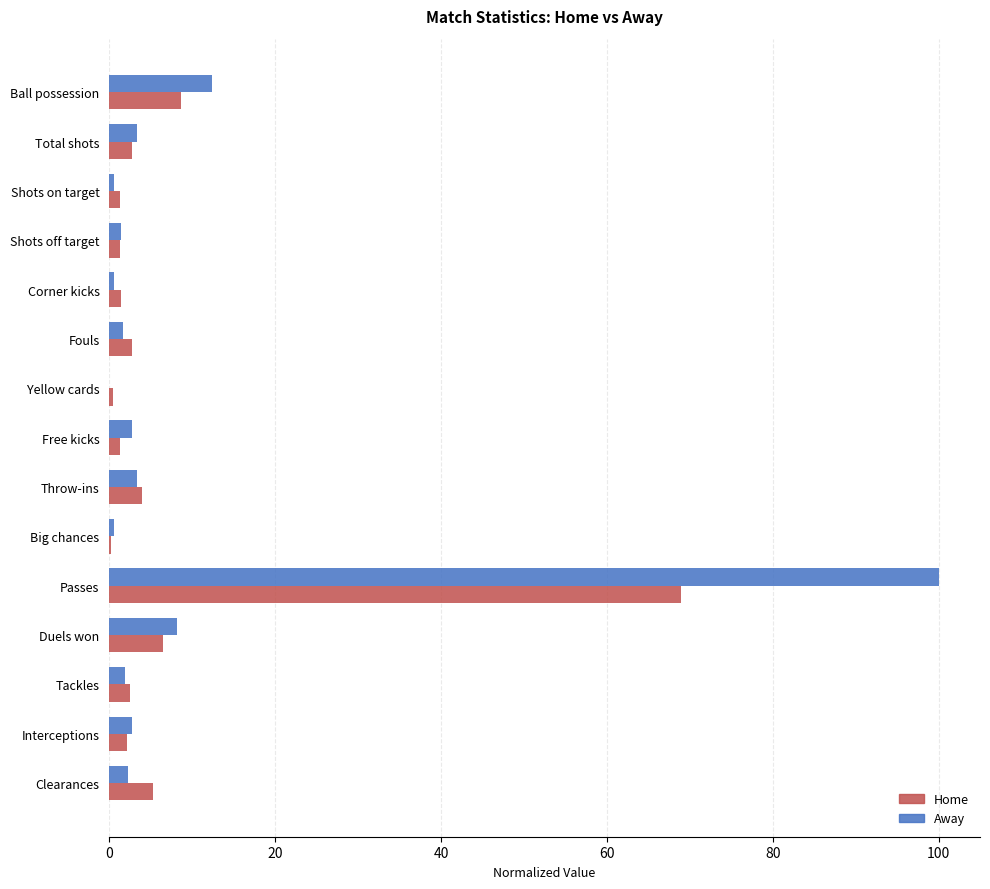

Is the value of Home at Interceptions greater than the value of Away at Passes?

No